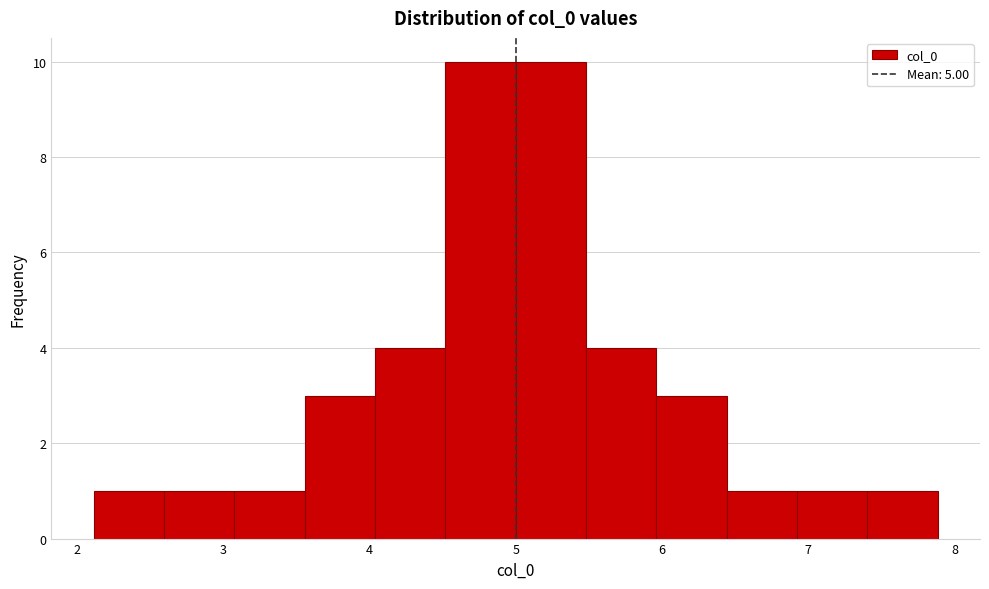

Reading left to right, list every bar in this chart as the range it spans on the x-axis followed by its height. Neither the bar edges nor the heights are printed on the chart, so give them approximately, as read against the axes.

2.1 to 2.6: 1
2.6 to 3.1: 1
3.1 to 3.6: 1
3.6 to 4.0: 3
4.0 to 4.5: 4
4.5 to 5.0: 10
5.0 to 5.5: 10
5.5 to 6.0: 4
6.0 to 6.4: 3
6.4 to 6.9: 1
6.9 to 7.4: 1
7.4 to 7.9: 1